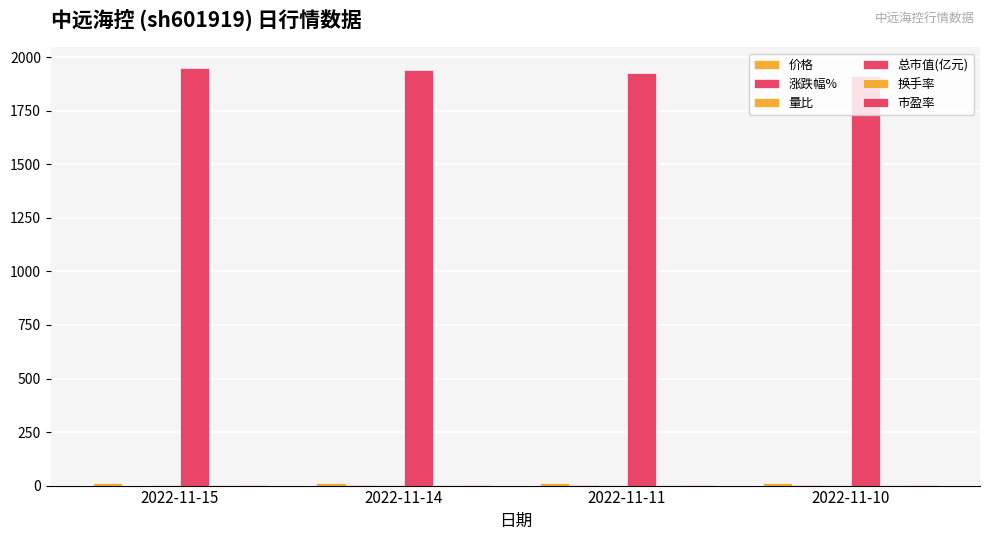

Reading left to right, list all the values displayed in this chart.

价格: 12.1	12.1	12.0	11.9
涨跌幅%: 0.3	0.8	0.6	0.4
量比: 0.9	1.0	1.0	0.6
总市值(亿元): 1949.0	1942.5	1926.5	1915.2
换手率: 0.6	0.8	0.8	0.5
市盈率: 1.6	1.6	1.6	1.6